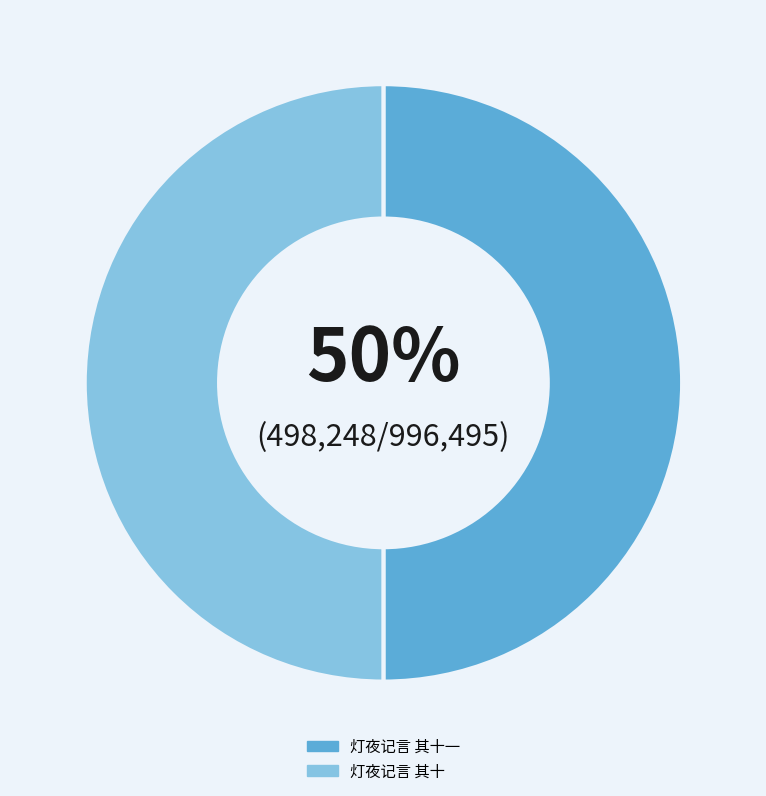

To the nearest percent, what is the average slice percentage?

50%